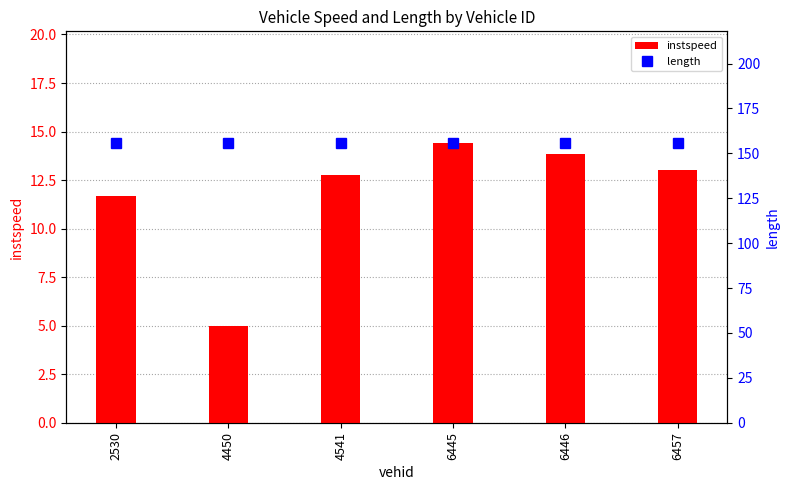

Are the bars horizontal?

No